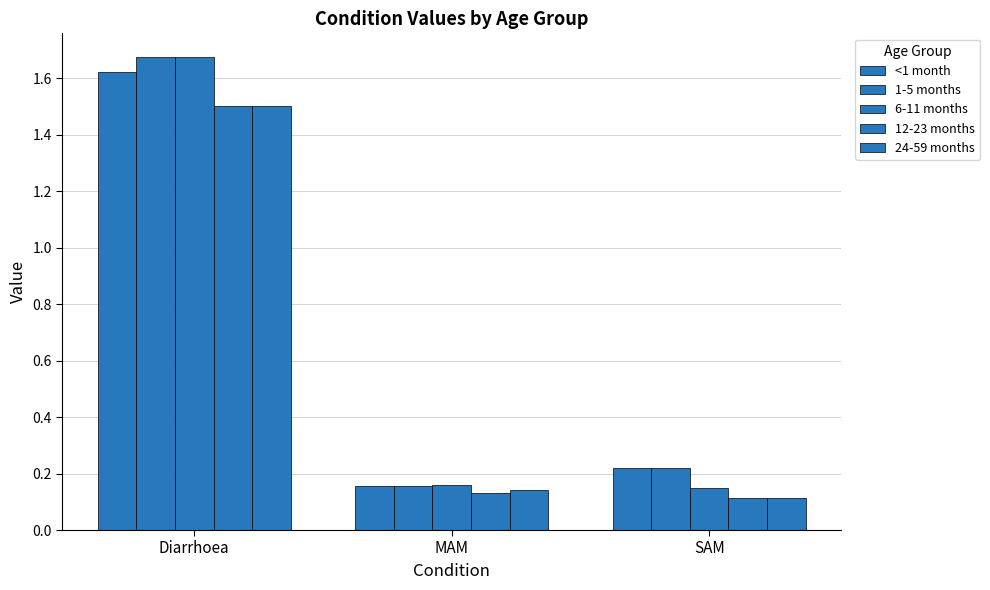

Reading left to right, list all the values displayed in this chart.

<1 month: 1.6	0.2	0.2
1-5 months: 1.7	0.2	0.2
6-11 months: 1.7	0.2	0.1
12-23 months: 1.5	0.1	0.1
24-59 months: 1.5	0.1	0.1